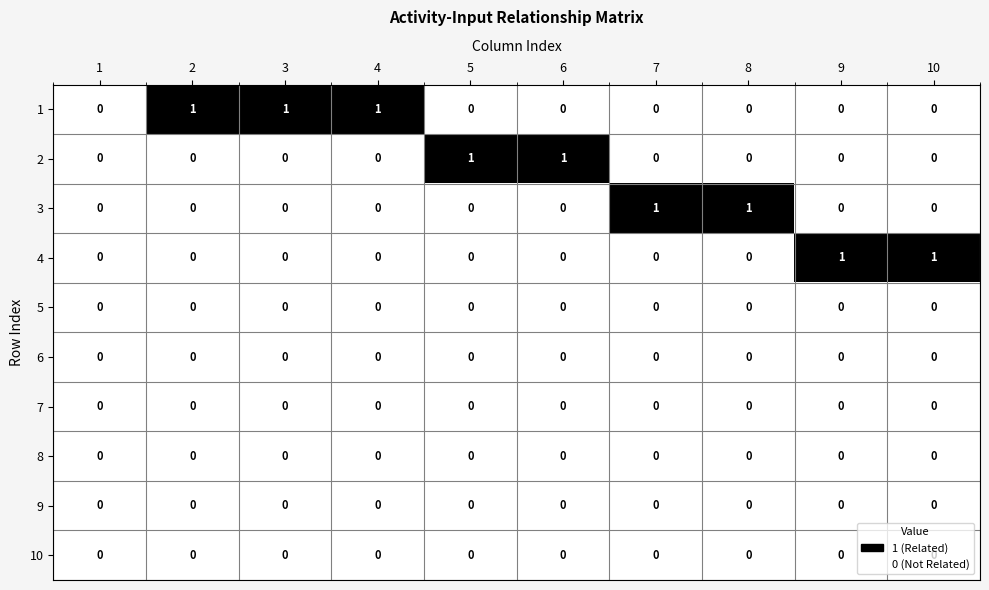

True or false: 3 has a value of 1 at 7.

True